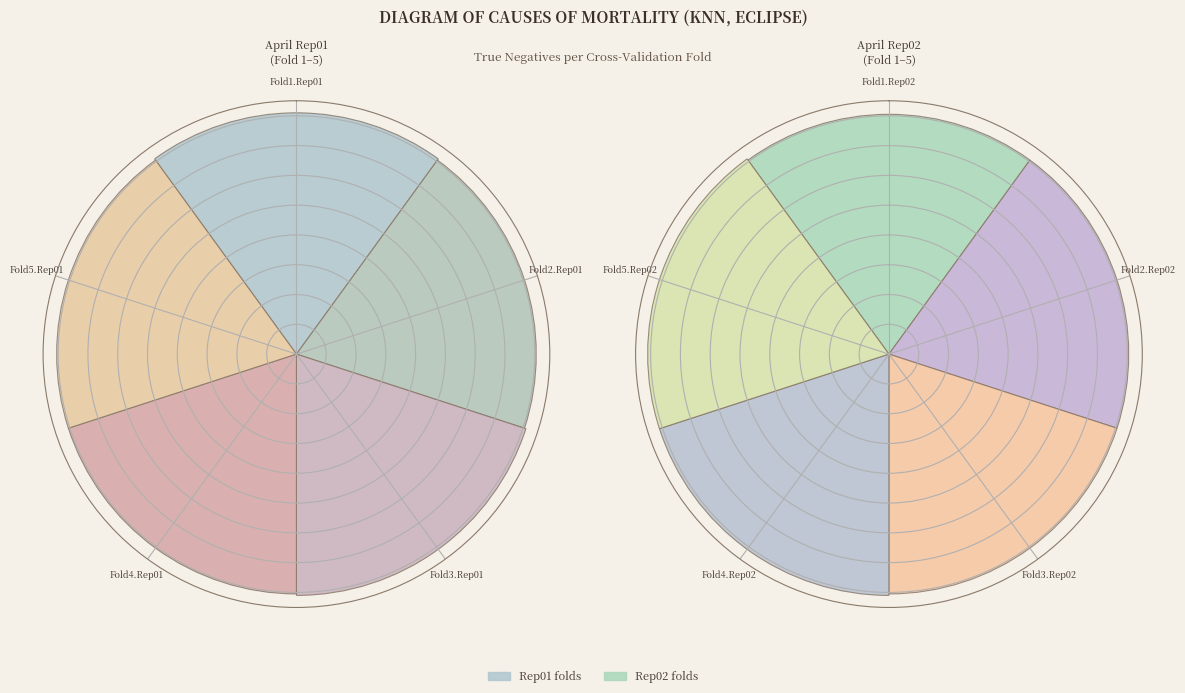

Which category has the smallest portion of the pie?

Fold2.Rep01